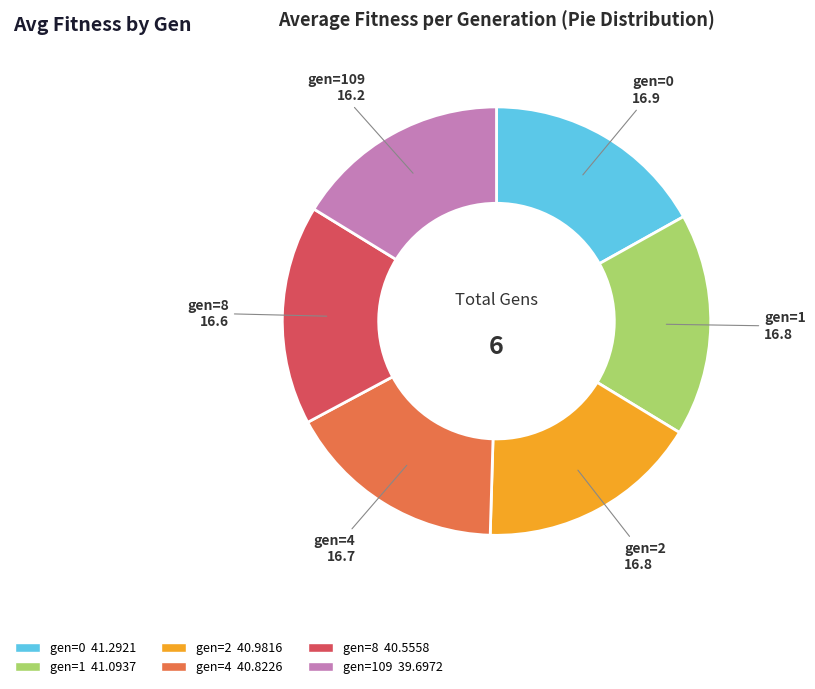

Does gen=8 represent more than half of the total?

No